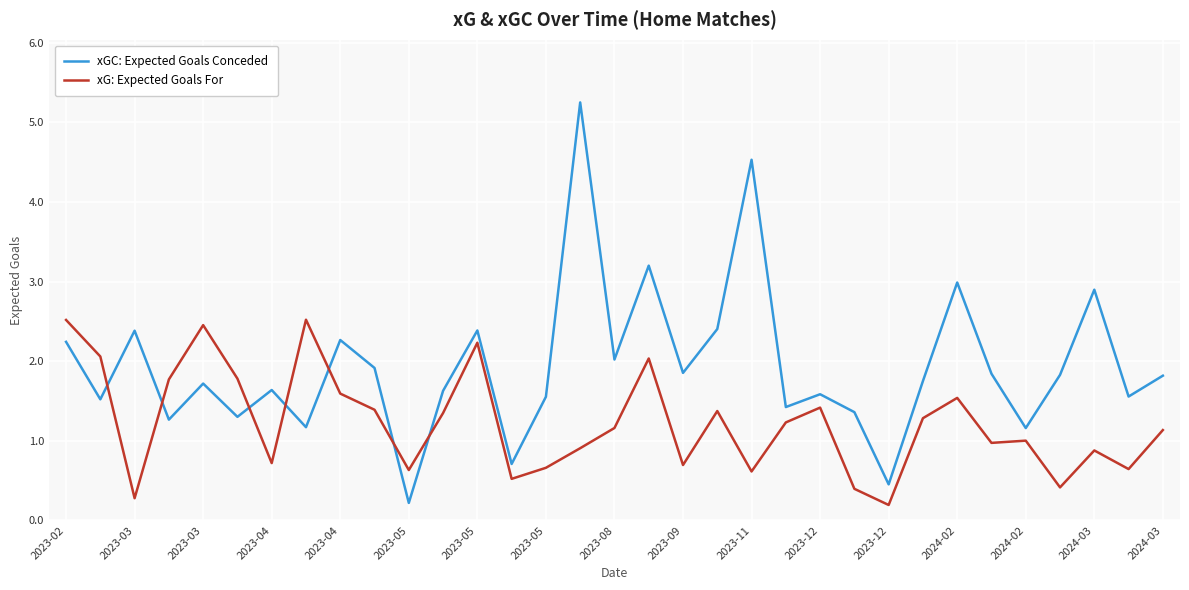

Which series has the largest total across all categories?

xGC: Expected Goals Conceded